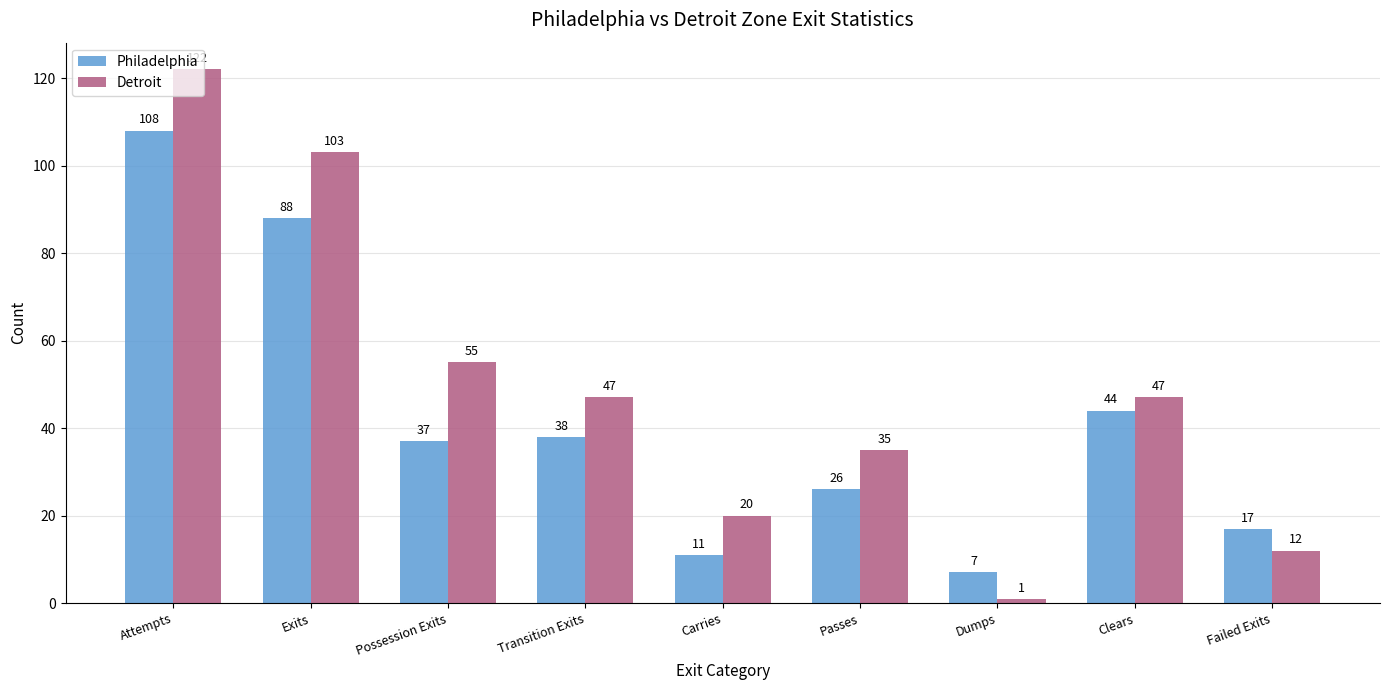

At which category is the sum across all series the highest?

Attempts